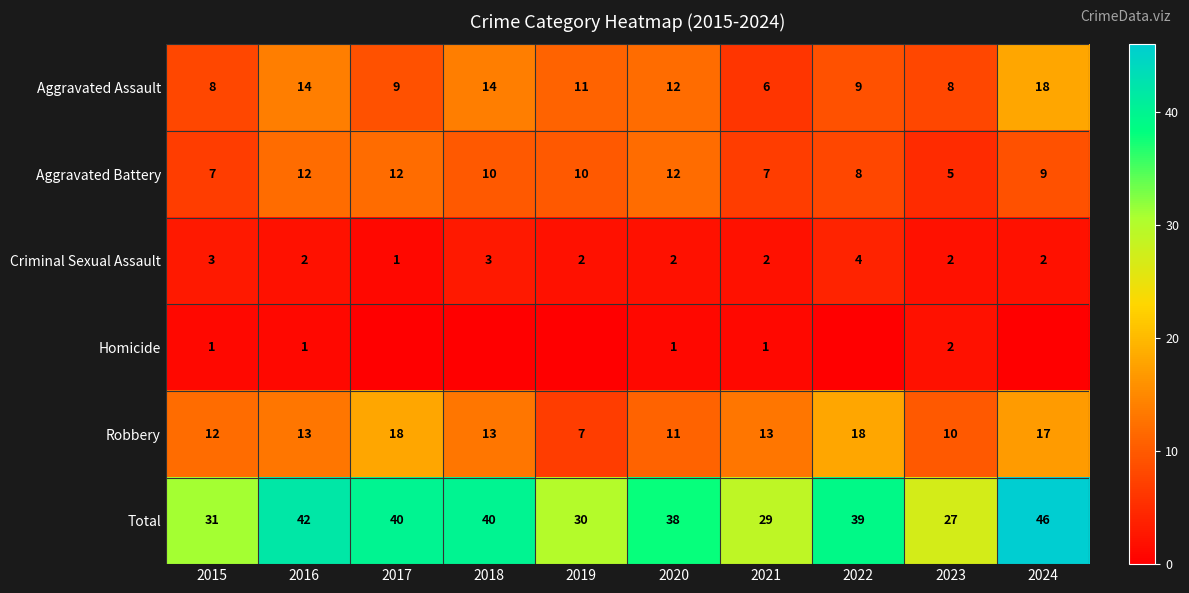

What is the sum of the Robbery values at 2016 and 2015?

25